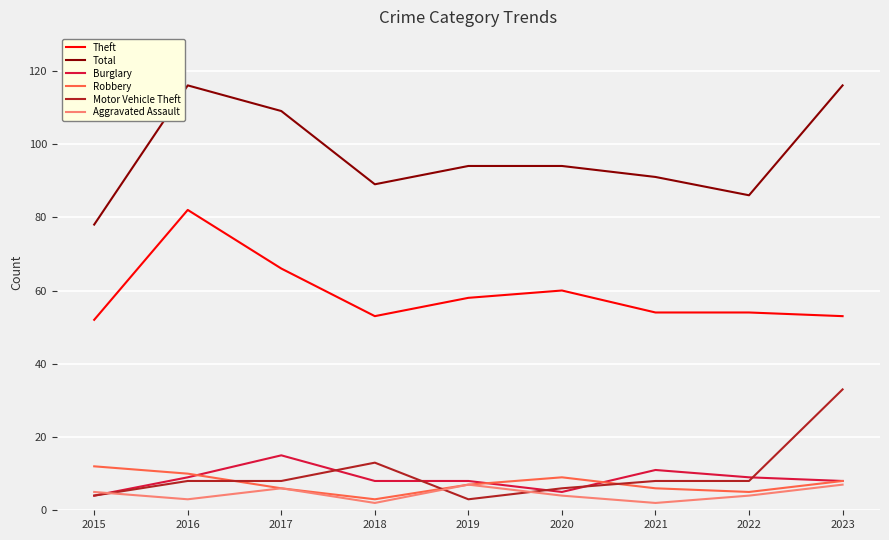

What are all the series names shown in the legend?

Theft, Total, Burglary, Robbery, Motor Vehicle Theft, Aggravated Assault